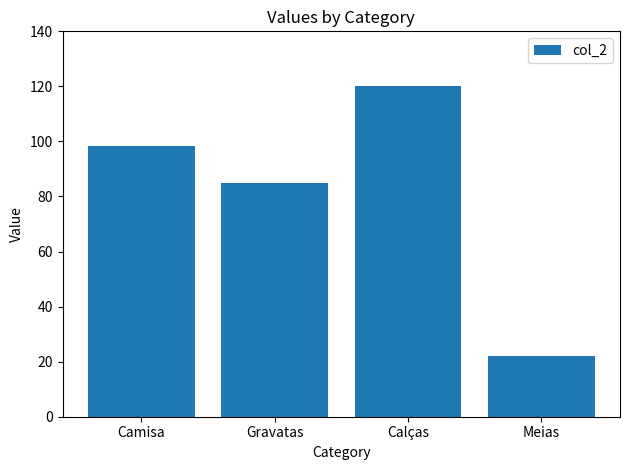

Reading left to right, transcribe all the data shown in this chart.

Camisa=98.4	Gravatas=85.0	Calças=120.0	Meias=22.0